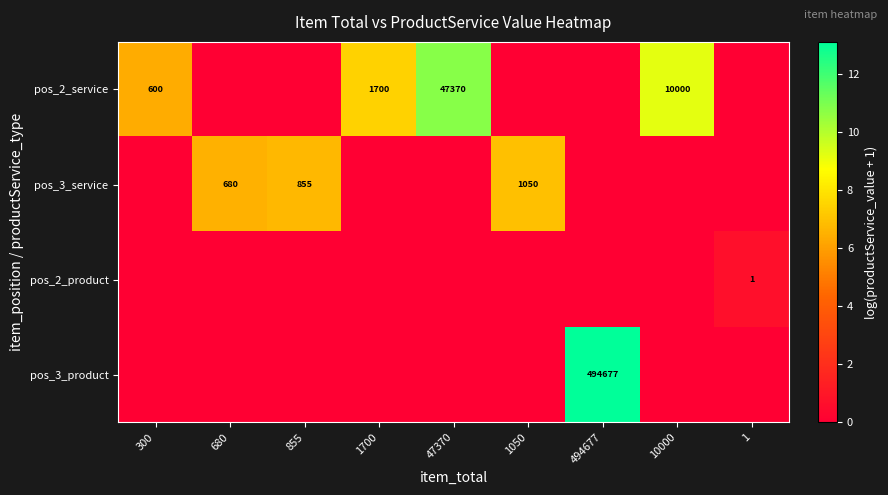

Is it true that pos_2_product equals 0 at 1?

False